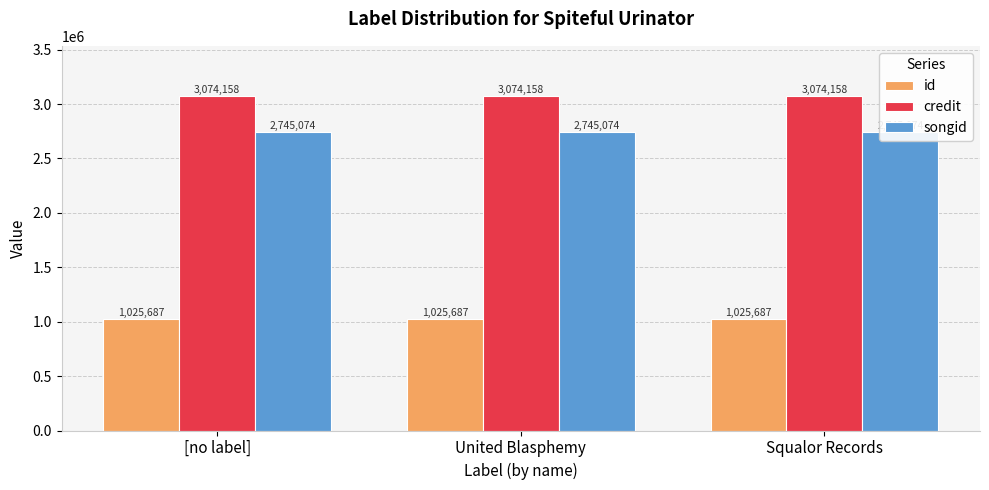

Reading left to right, transcribe all the data shown in this chart.

id: 1025687	1025687	1025687
credit: 3074158	3074158	3074158
songid: 2745074	2745074	2745074